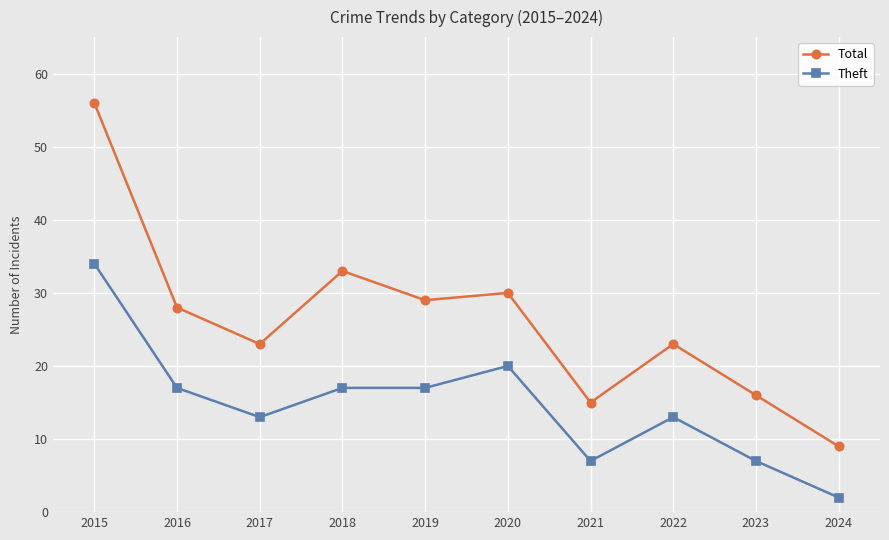

How many distinct data groups are displayed?

2